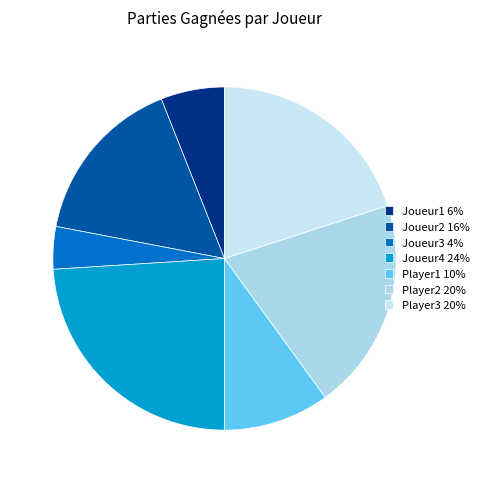

Is it true that Joueur3 is 9% of the pie?

False